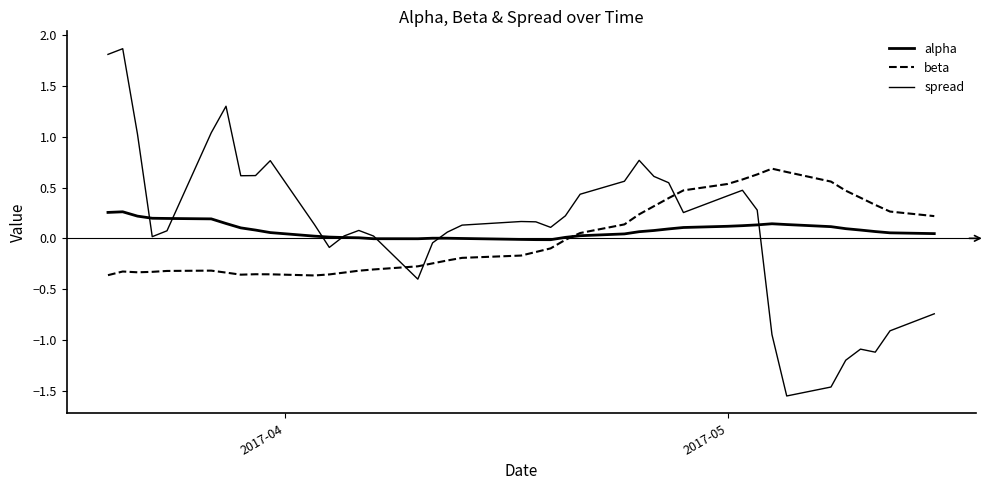

Does the chart have visible grid lines?

No